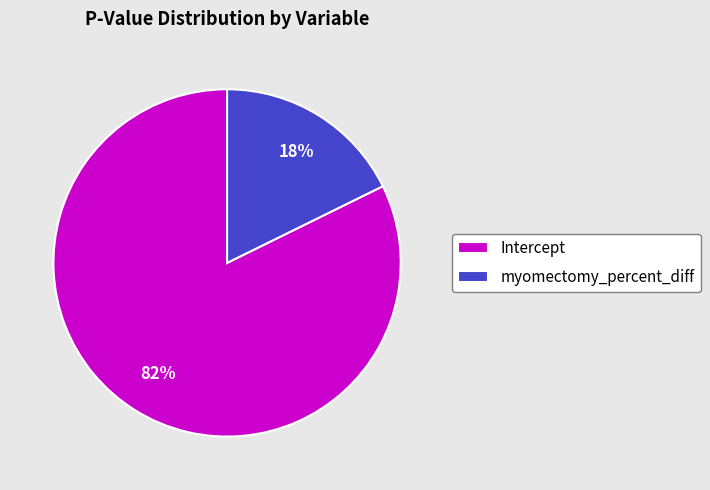

Which category accounts for the majority?

Intercept